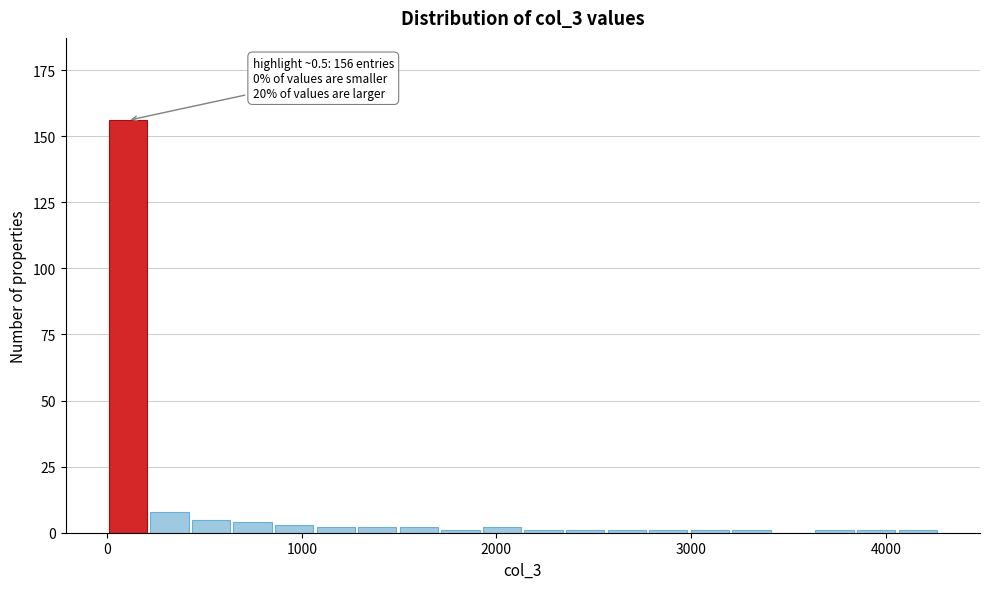

Read against the x-axis, roughly where is the centre of the tallest bar?

100